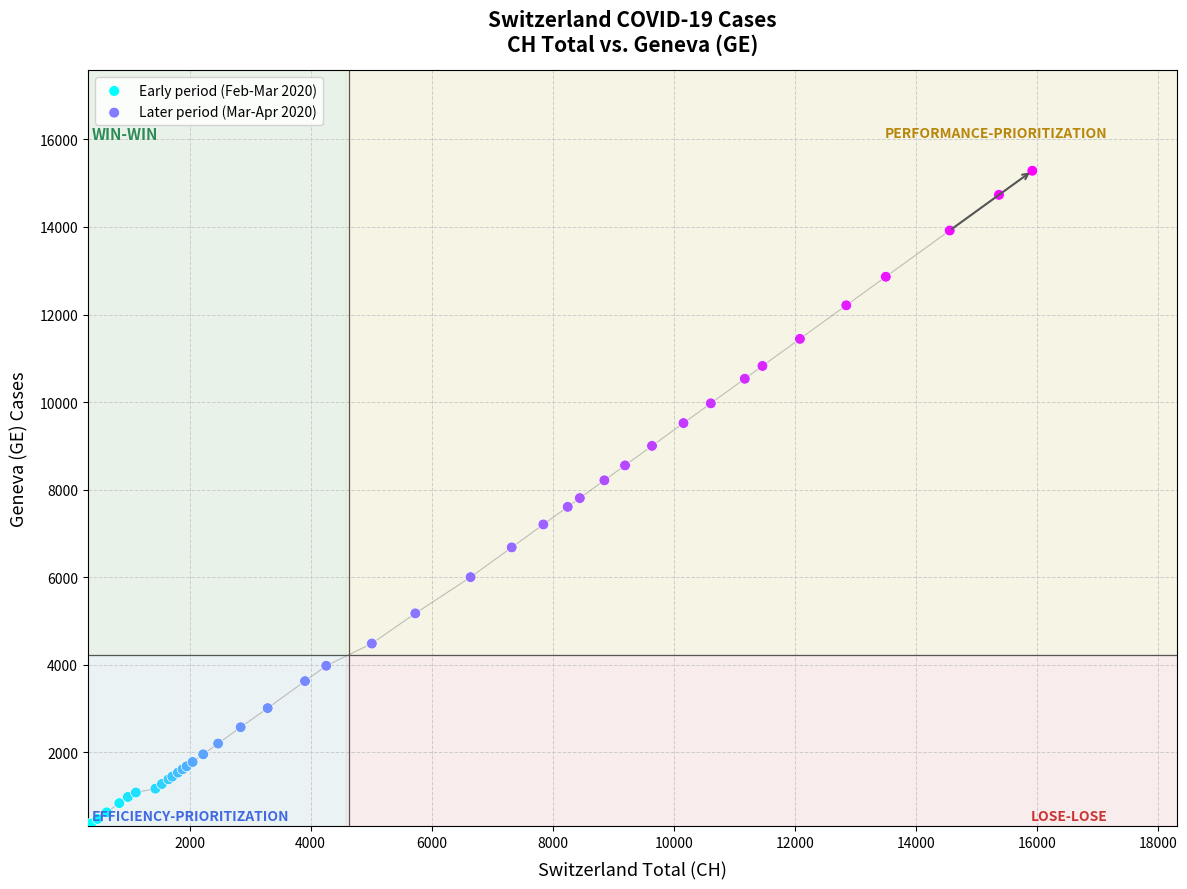

Which series contains the lowest Y value?

Early period (Feb-Mar 2020)